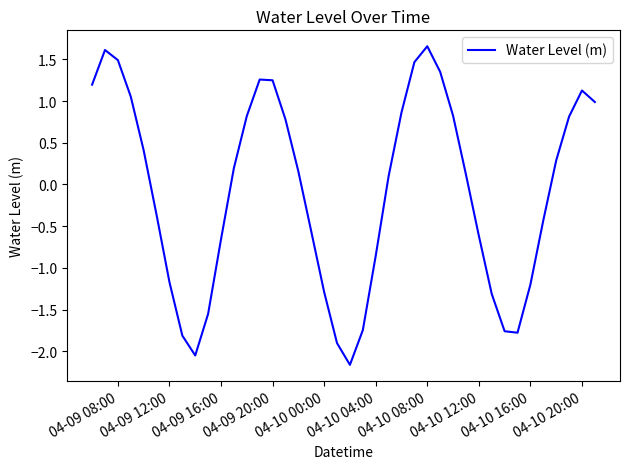

How many interior local peaks (higher than both neighbors) does the data have?

4